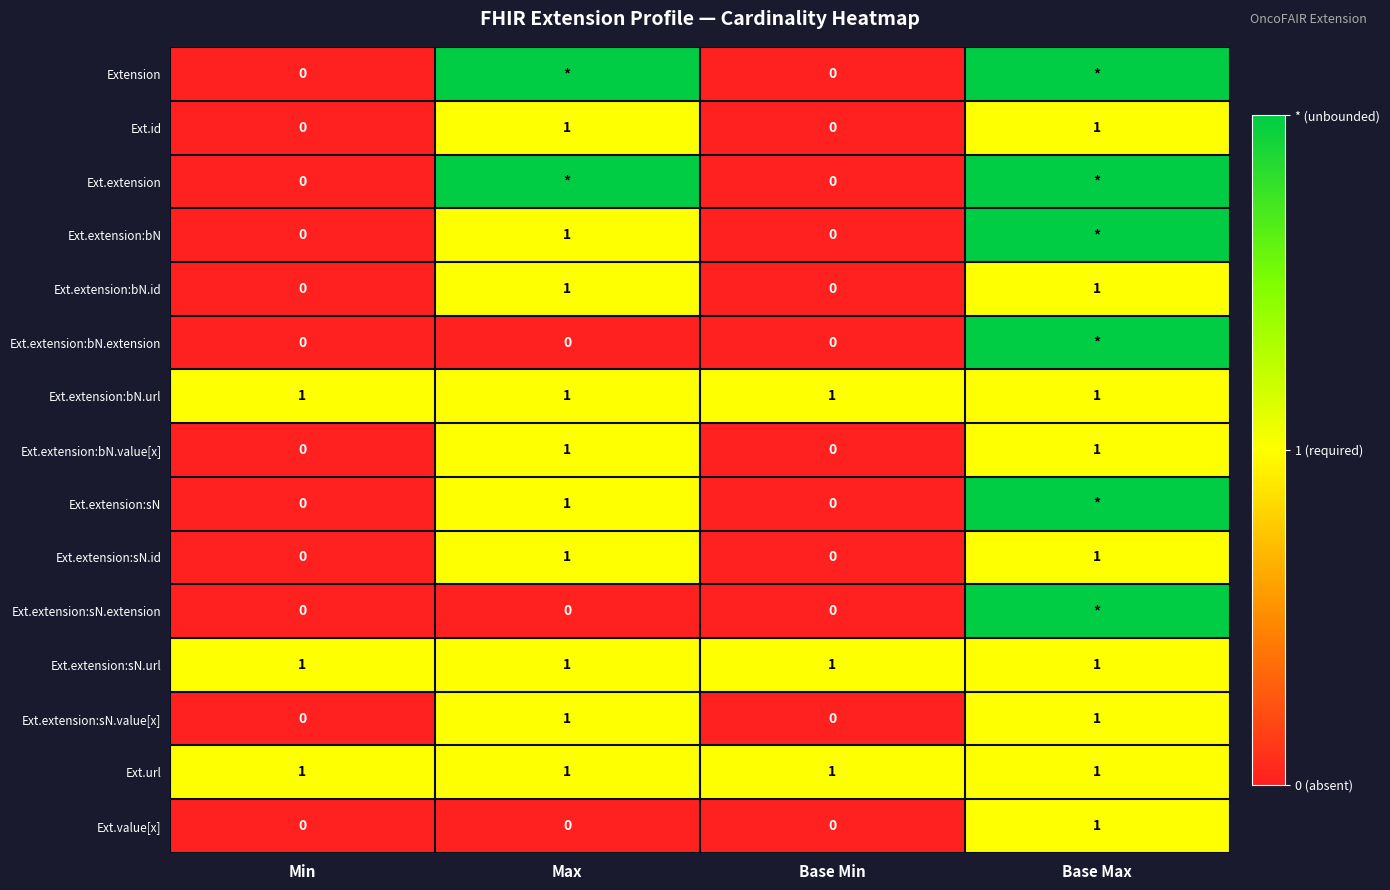

What is the total value across all series at Base Min?

3